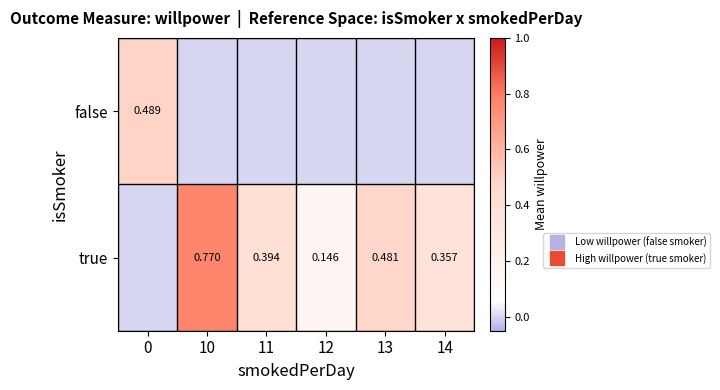

List the labels in order of false value, largest first.

0, 10, 11, 12, 13, 14